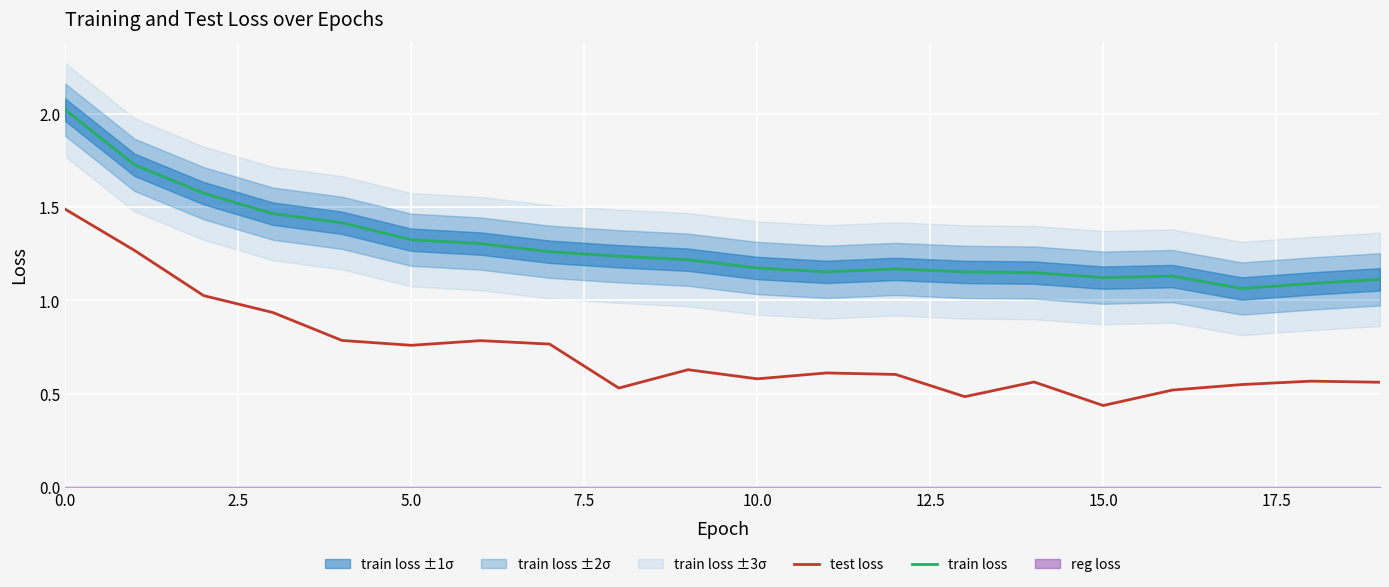

What is the maximum value for train loss?

2.0